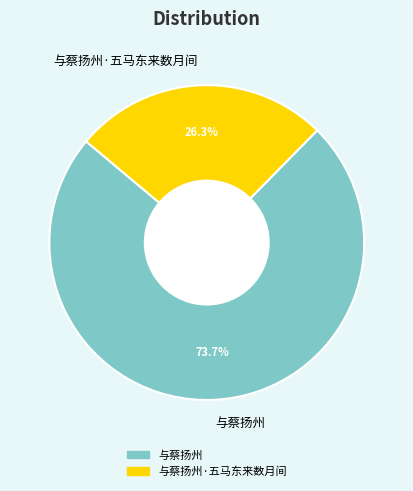

What percentage is the 与蔡扬州 slice, to the nearest percent?

74%